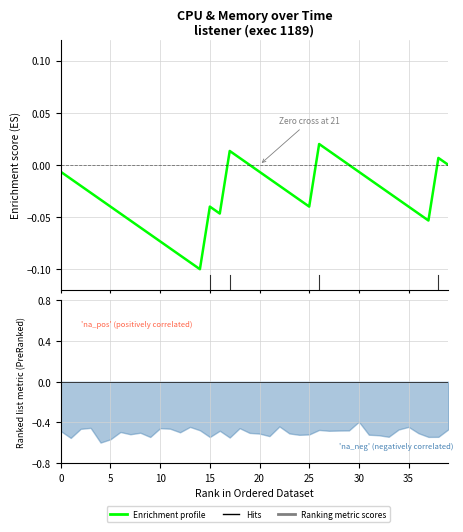

How many points are lower than both their immediate neighbors (excluding endpoints)?

4